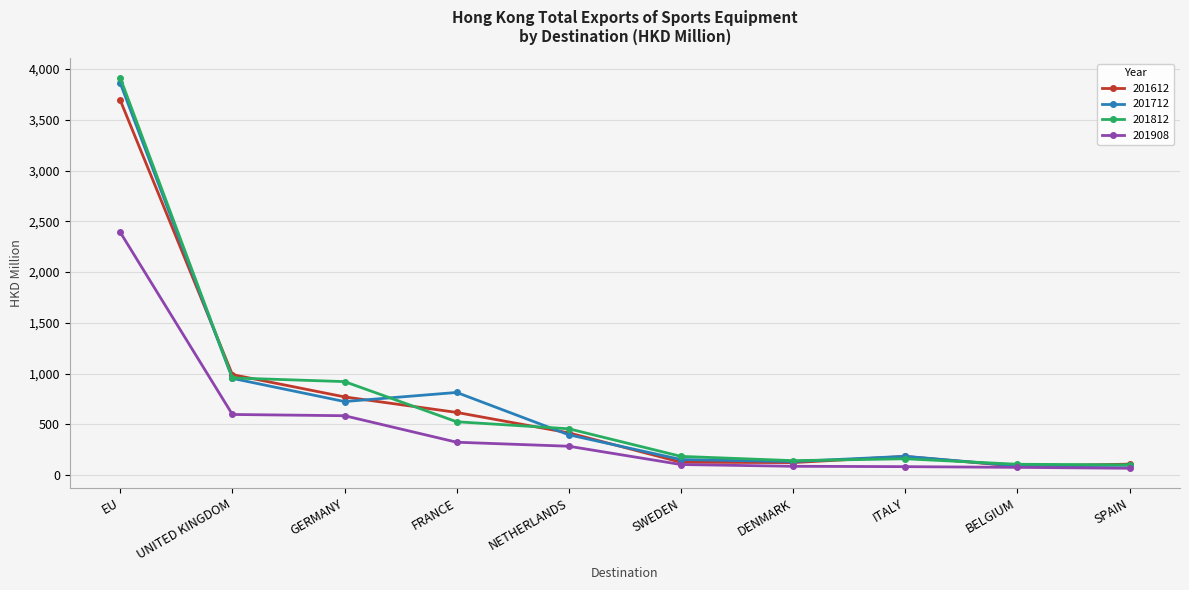

True or false: 201812 has a value of 3913.3 at EU.

True